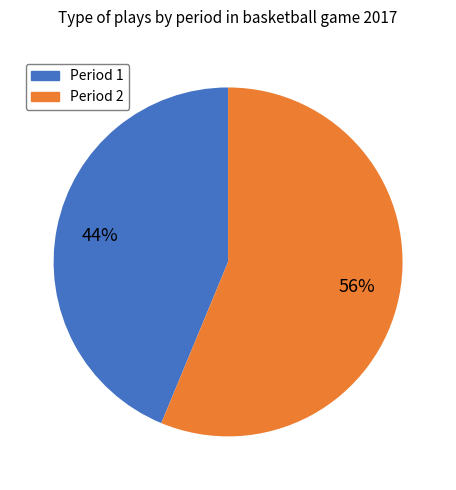

Is there a majority slice in this chart?

Yes